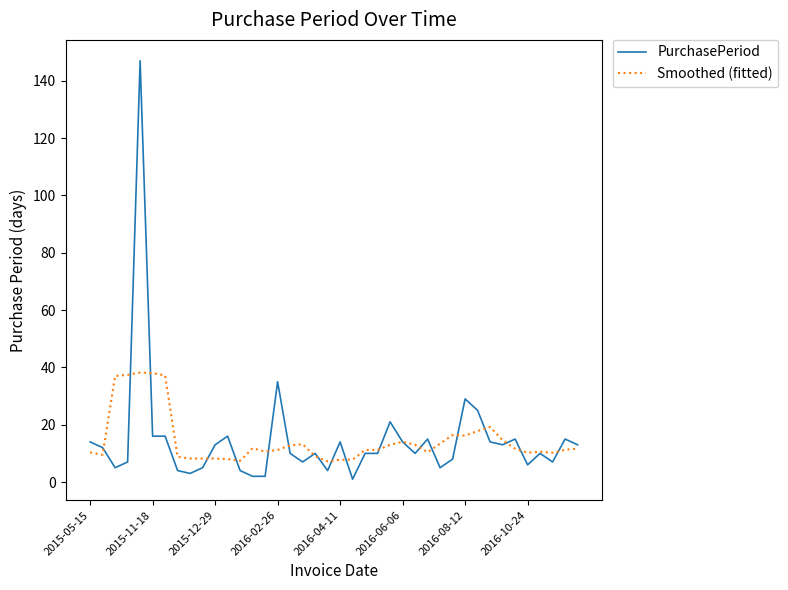

What is the sum of all PurchasePeriod values?

587.0